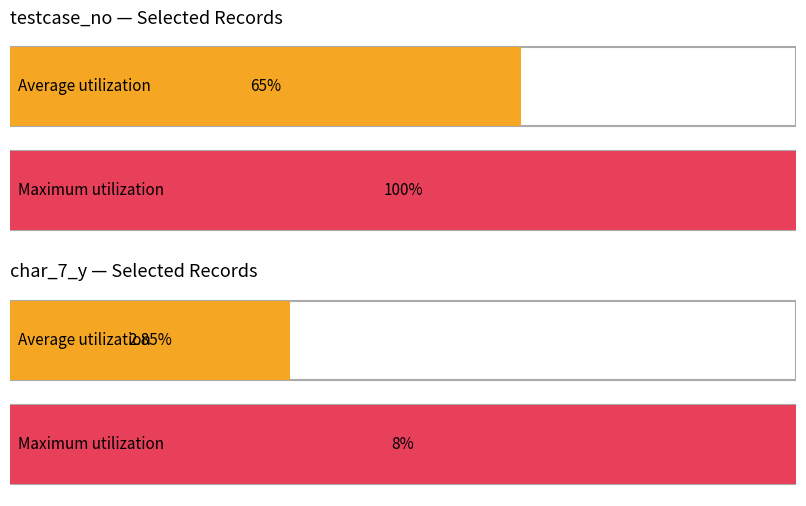

Which series has the largest total across all categories?

testcase_no